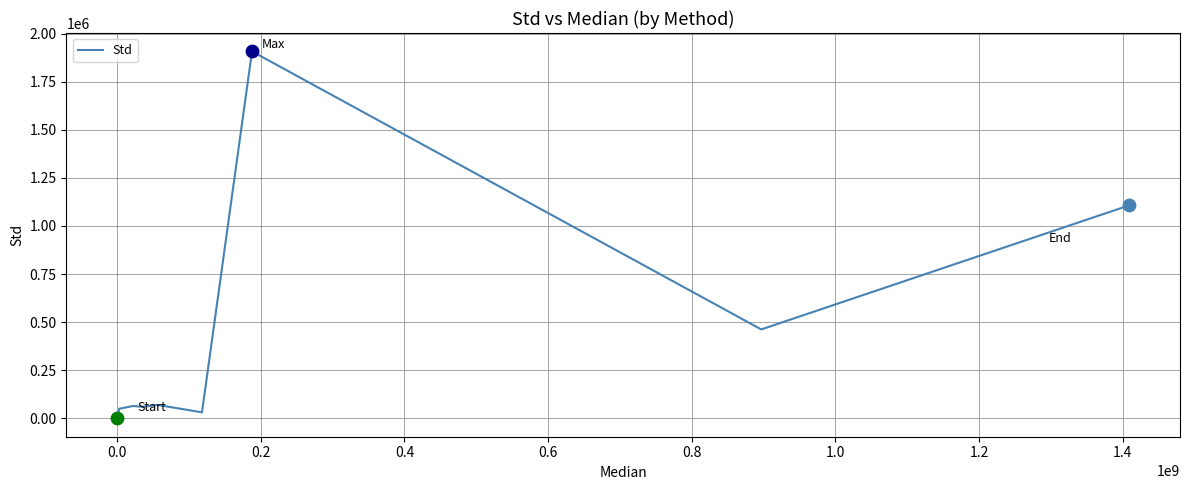

What is the maximum value shown in the chart?

1907340.0